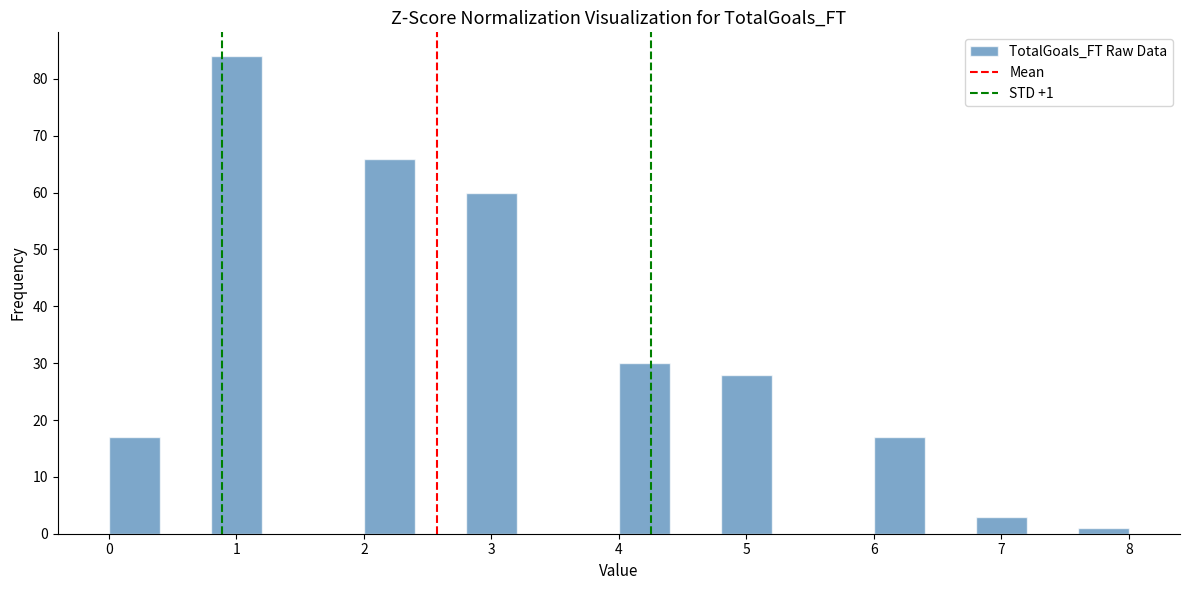

Which range on the x-axis has the tallest bar?

0.8 to 1.2